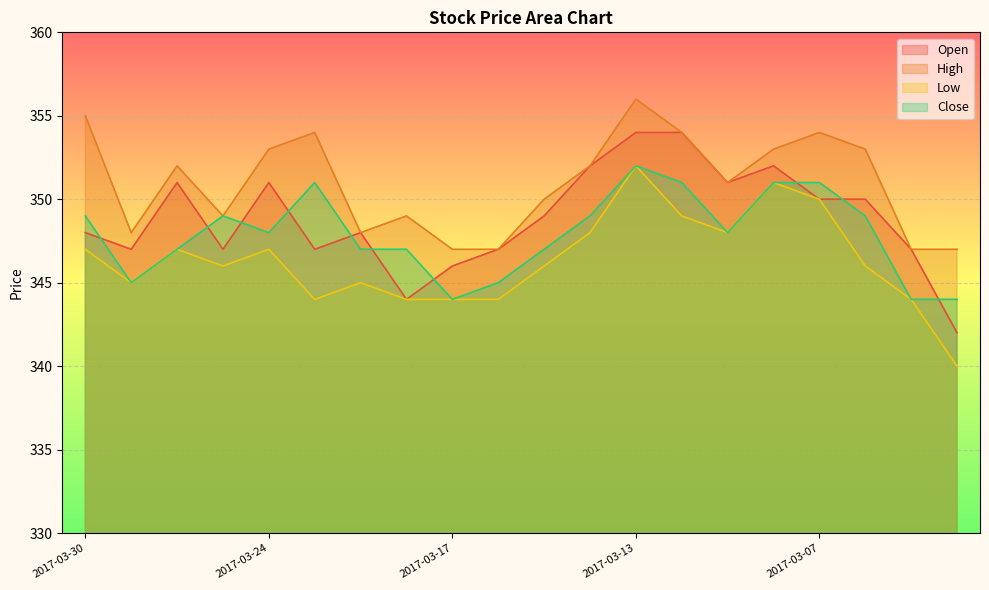

What is the smallest value displayed?

340